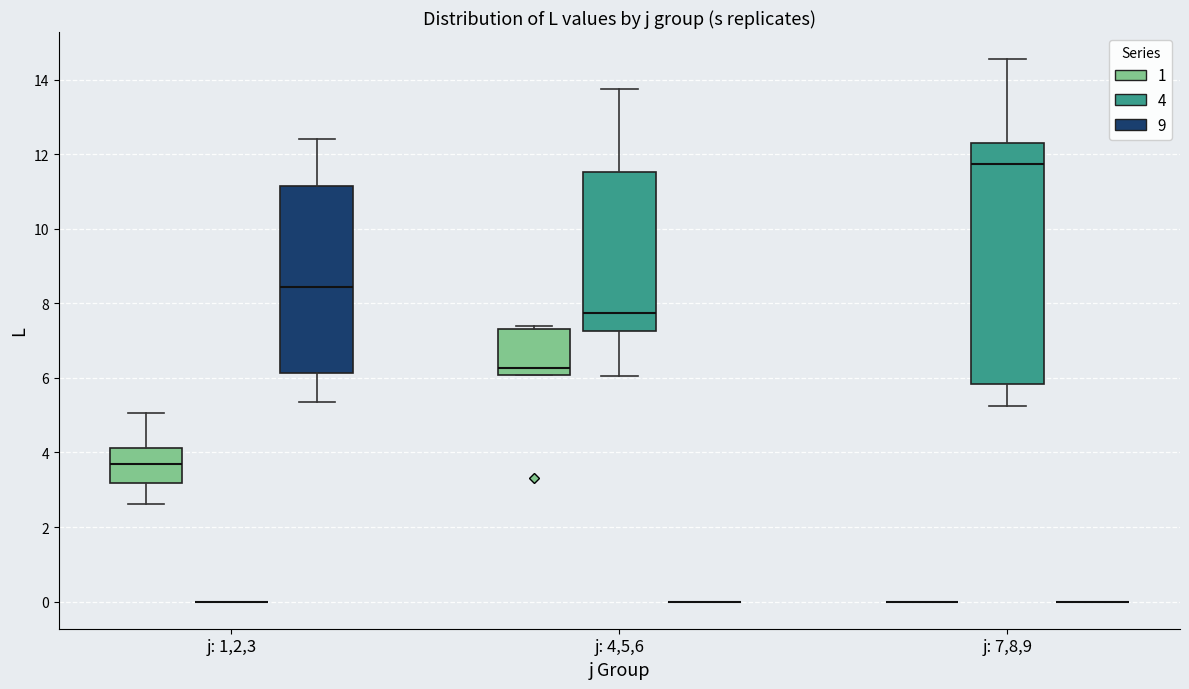

Reading left to right, read every box against the y-axis: the position of its median line, the range the box covers, and the ends of its whiskers. The values are not printed on the chart, so give them approximately, as read against the axis.

j: 1,2,3 (1): median 3.6, box 3.2 to 4.2, whiskers 2.6 to 5.0
j: 1,2,3 (4): box collapsed to a line at 0.0, whiskers 0.0 to 0.0
j: 1,2,3 (9): median 8.4, box 6.2 to 11.2, whiskers 5.4 to 12.4
j: 4,5,6 (1): median 6.2, box 6.0 to 7.4, whiskers 6.0 to 7.4 (just above the box's upper edge)
j: 4,5,6 (4): median 7.8, box 7.2 to 11.6, whiskers 6.0 to 13.8
j: 4,5,6 (9): box collapsed to a line at 0.0, whiskers 0.0 to 0.0
j: 7,8,9 (1): box collapsed to a line at 0.0, whiskers 0.0 to 0.0
j: 7,8,9 (4): median 11.8, box 5.8 to 12.2, whiskers 5.2 to 14.6
j: 7,8,9 (9): box collapsed to a line at 0.0, whiskers 0.0 to 0.0